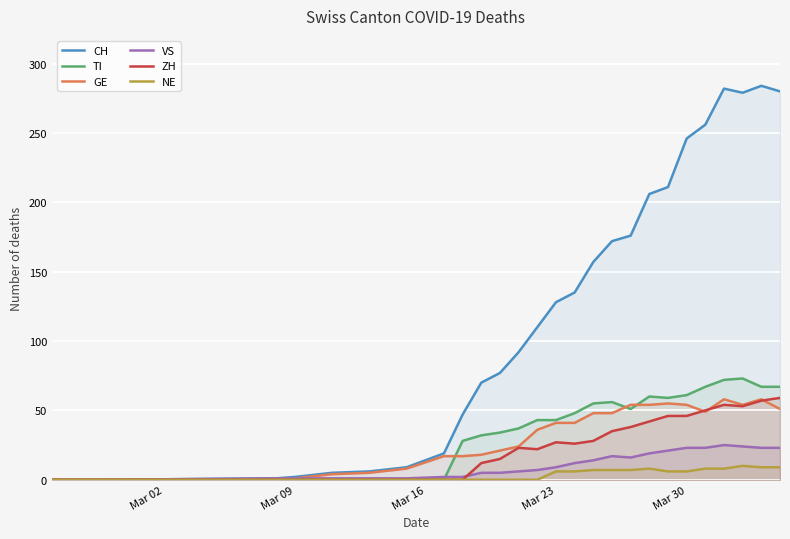

What is the maximum value shown in the chart?

284